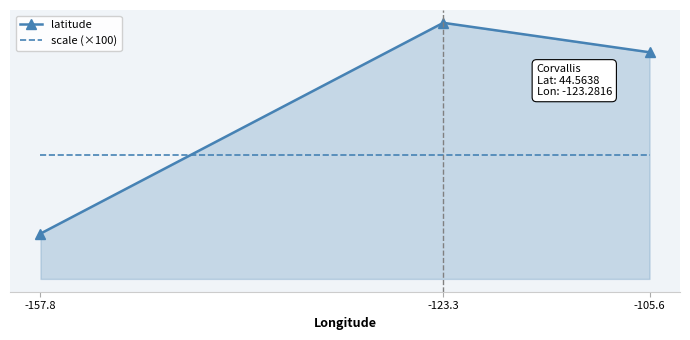

Is the value of latitude at -105.6 greater than the value of scale (×100) at -123.3?

Yes